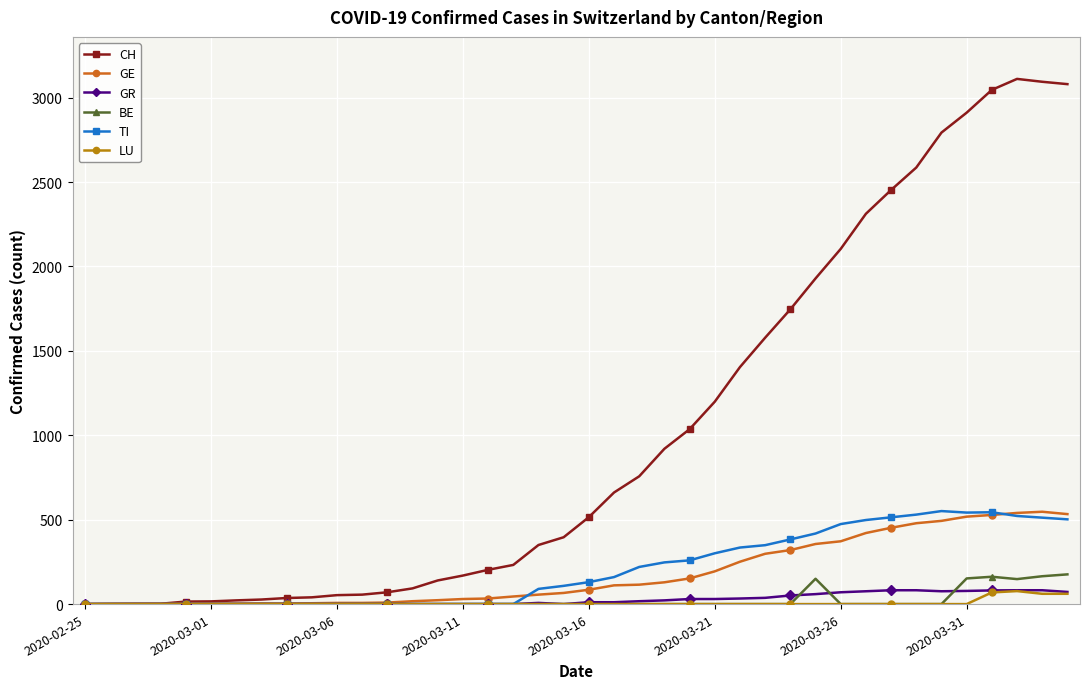

Which series has the widest spread of values?

CH